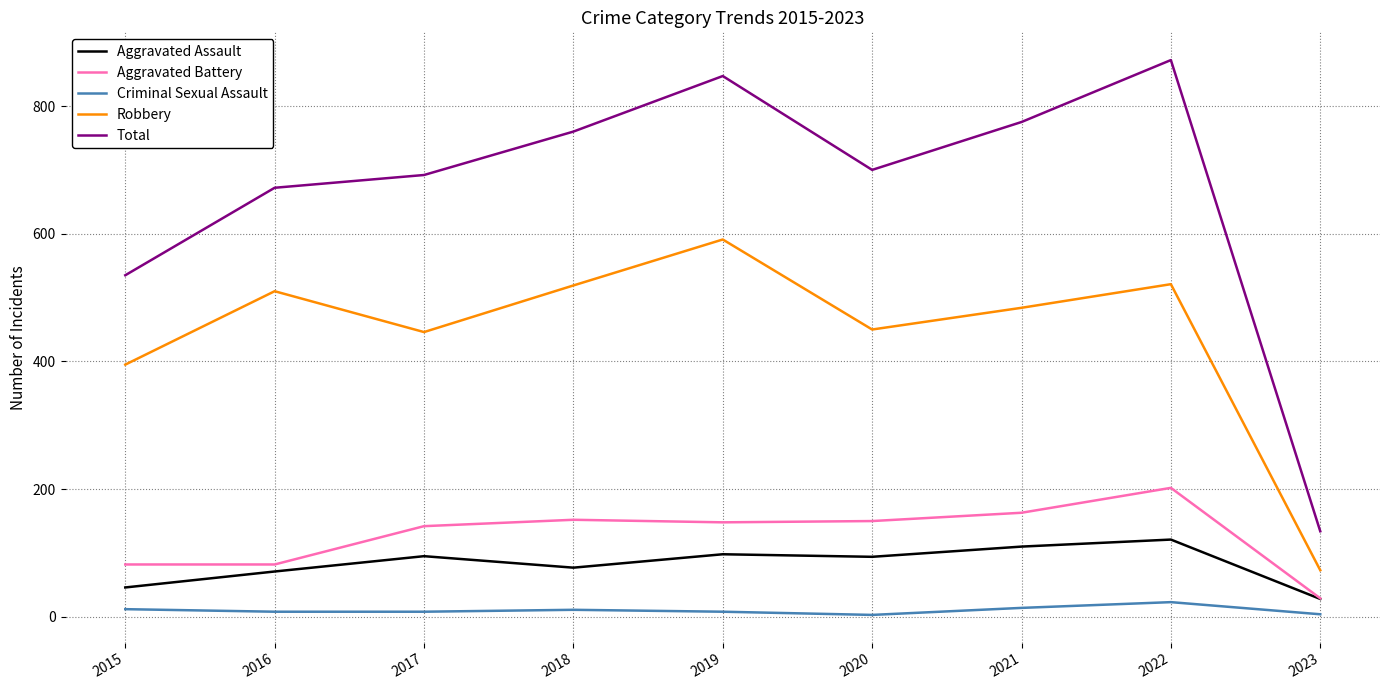

In Total, how many points are lower than both neighbors (excluding endpoints)?

1